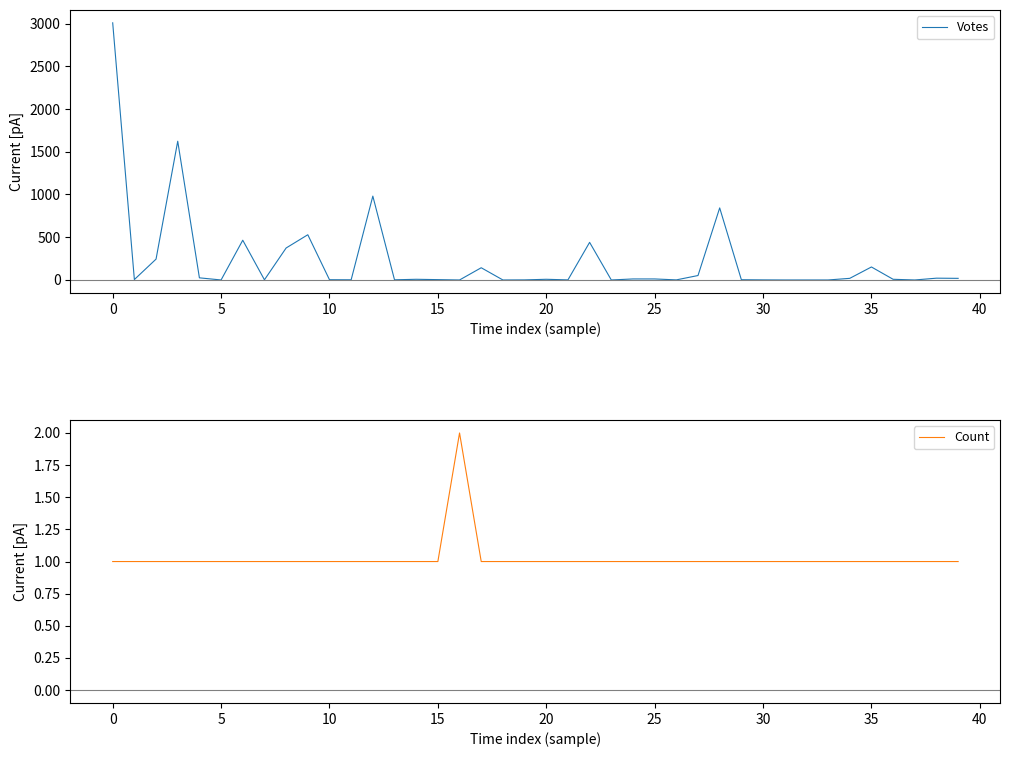

The Votes series shows 12 at 14. True or false?

False